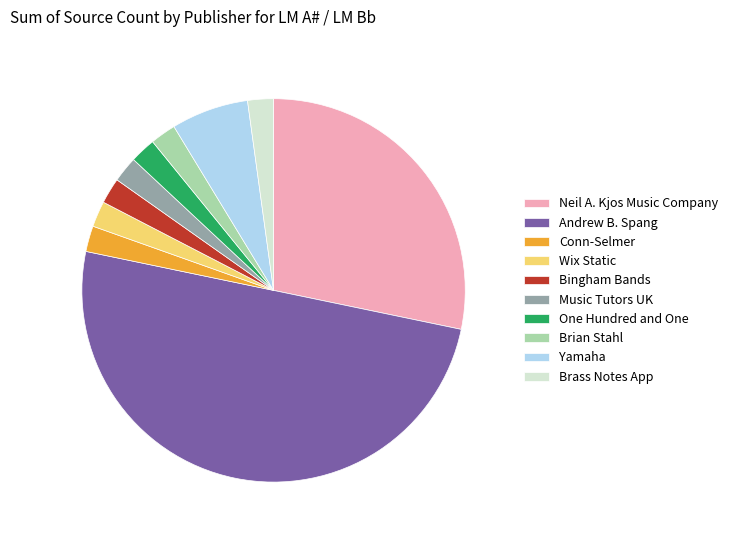

True or false: Brian Stahl accounts for 2% of the total.

True